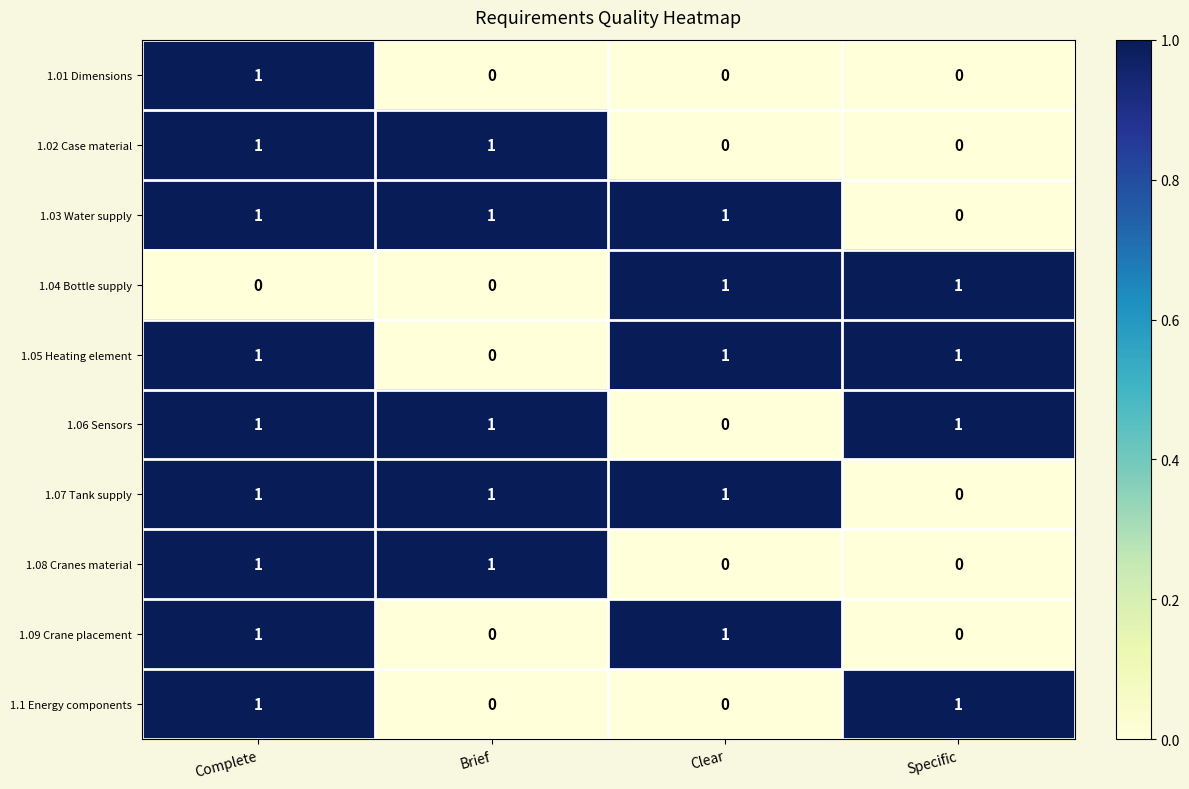

How many distinct data groups are displayed?

10